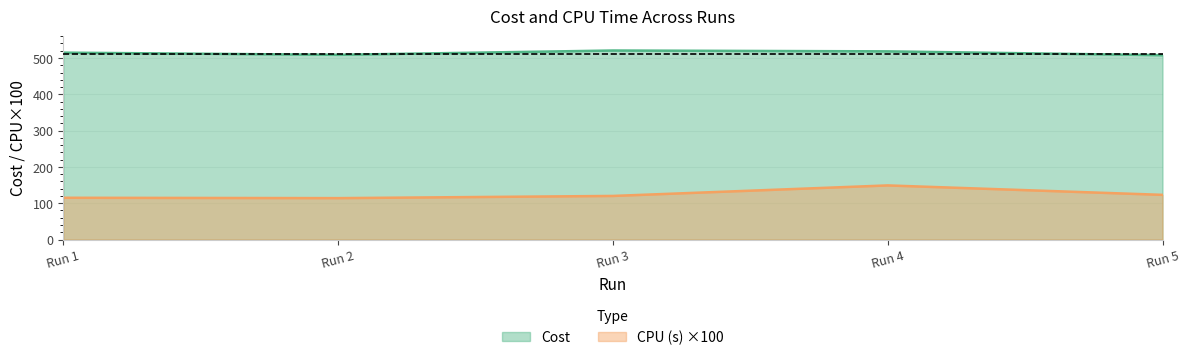

Where is the first local maximum for CPU (s)?

Run 4